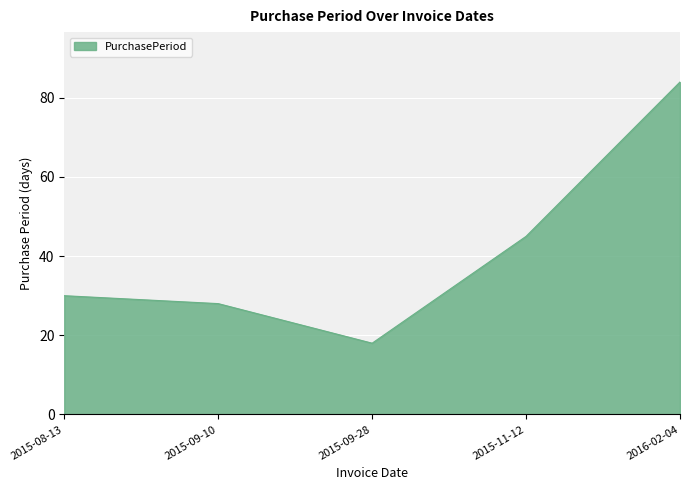

What position from the left is 2016-02-04?

5